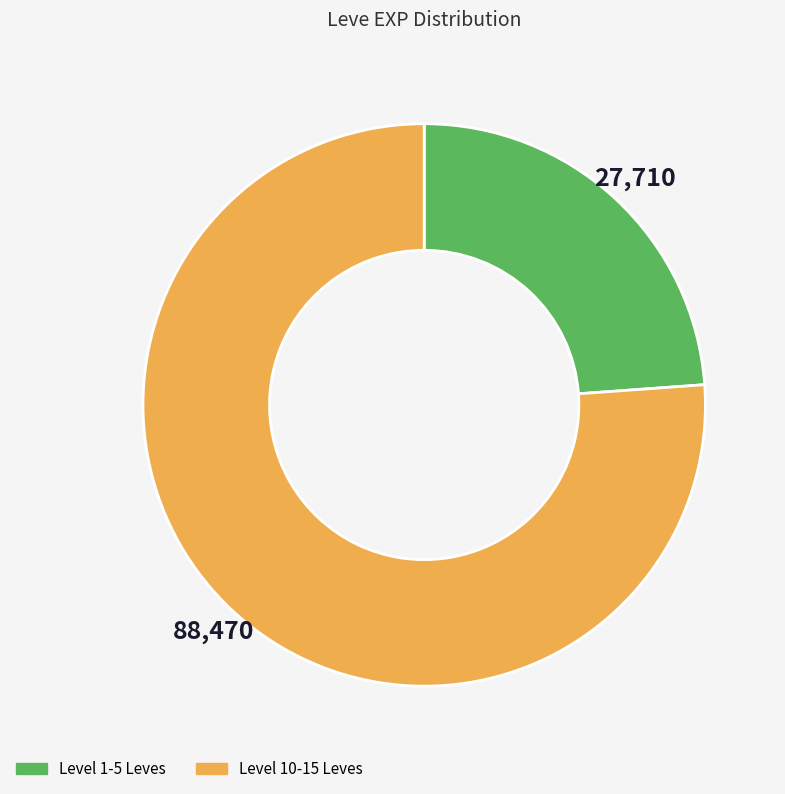

Is there a majority slice in this chart?

Yes